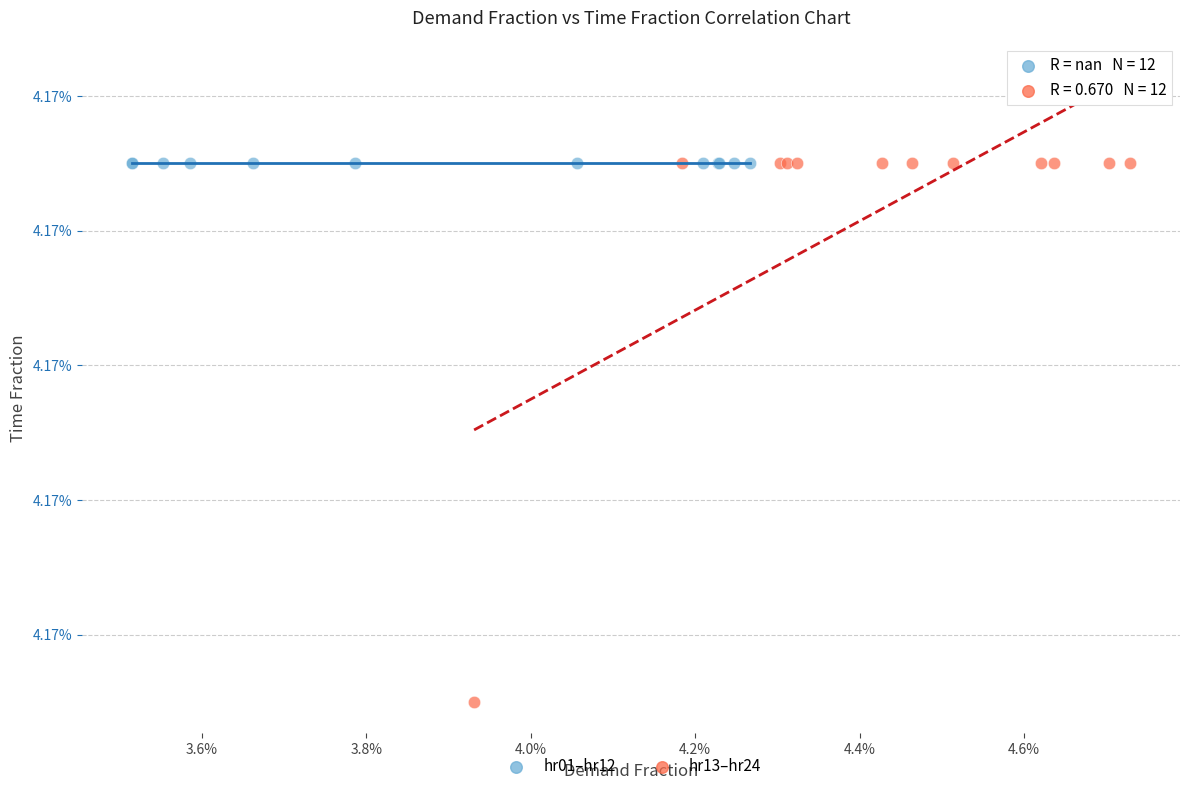

What are all the series names shown in the legend?

hr01–hr12, hr13–hr24